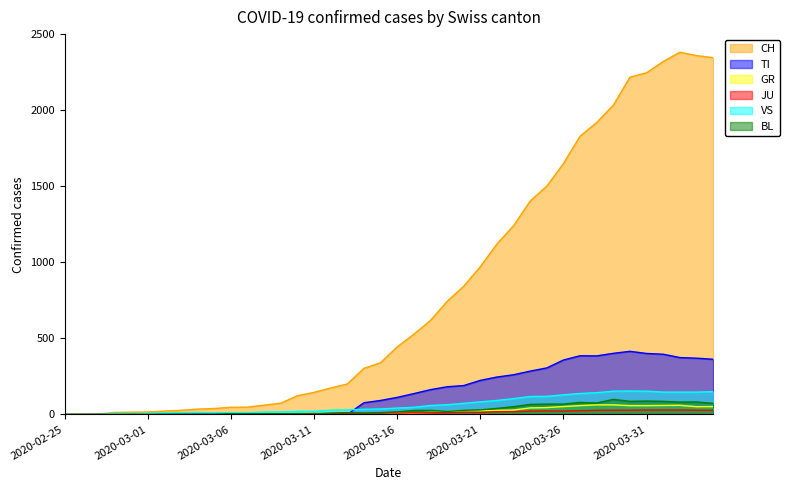

How many data points in CH are less than 444?

20